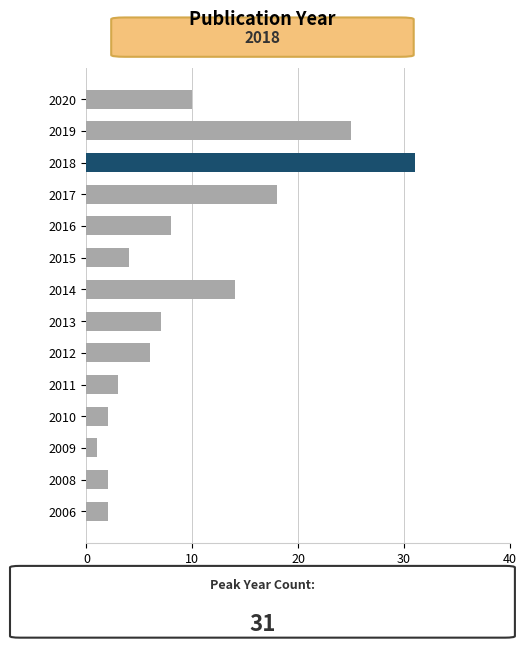

Count the number of categories in the chart.

14